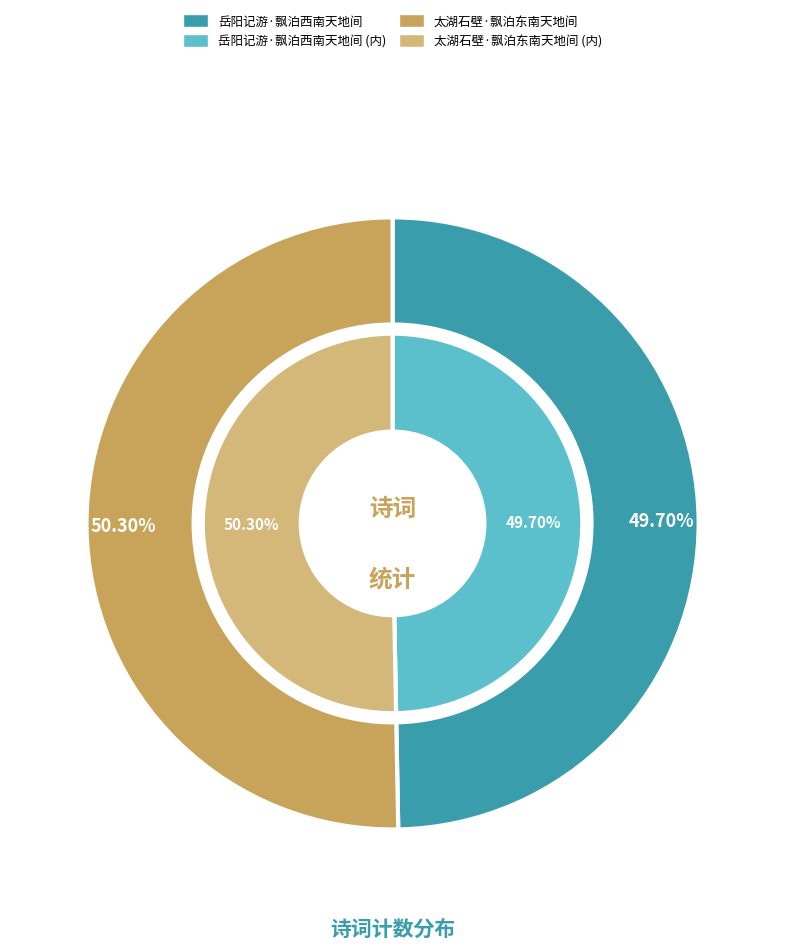

Is it true that 太湖石壁·飘泊东南天地间 is 50% of the pie?

True